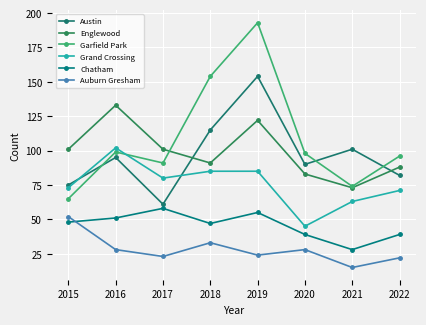

What is the greatest value displayed?

193